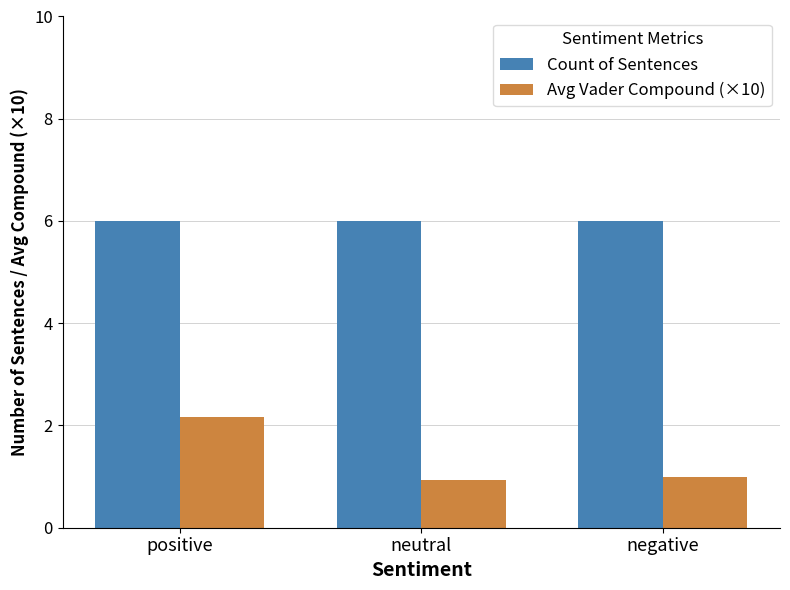

The Avg Vader Compound (×10) series shows 3.1 at positive. True or false?

False